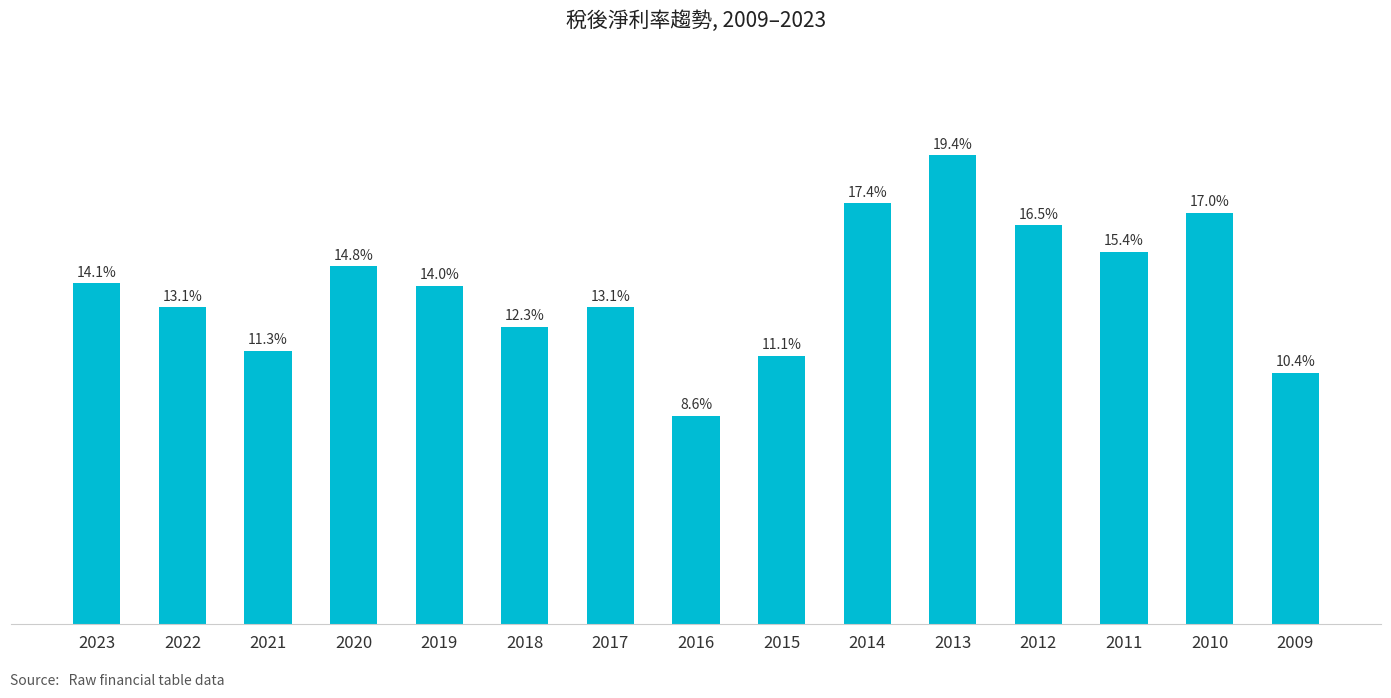

What is the average value?

13.9